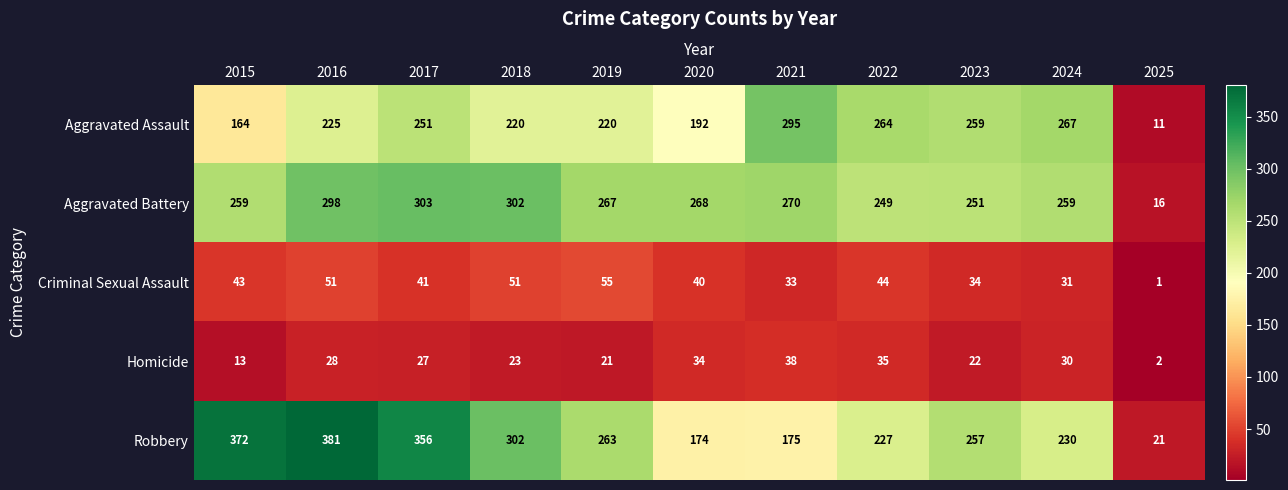

What is the total value across all series at 2025?

51